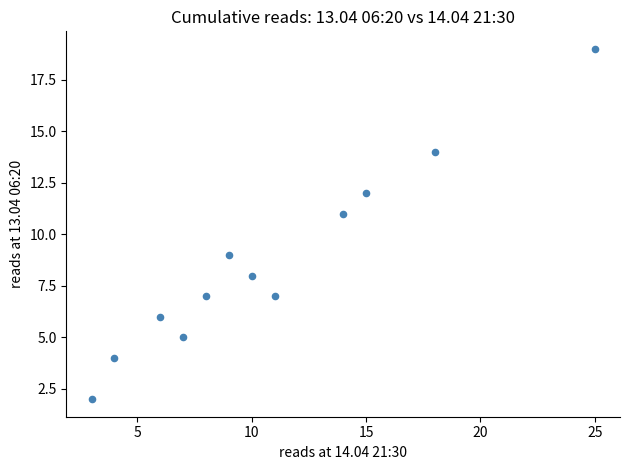

What is the range of X values (max minus min)?

22